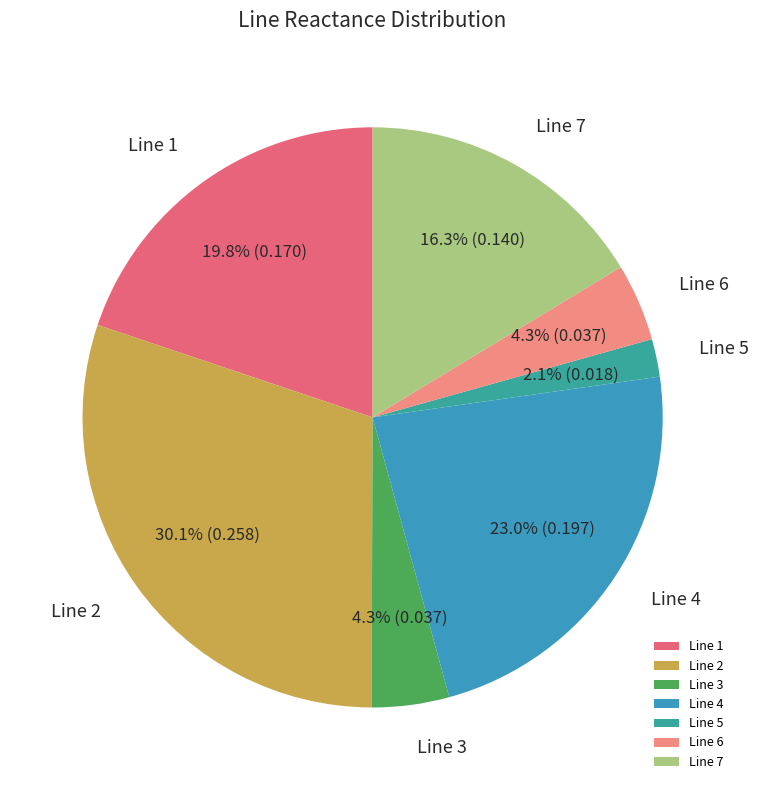

Does Line 4 account for over 50% of the chart?

No